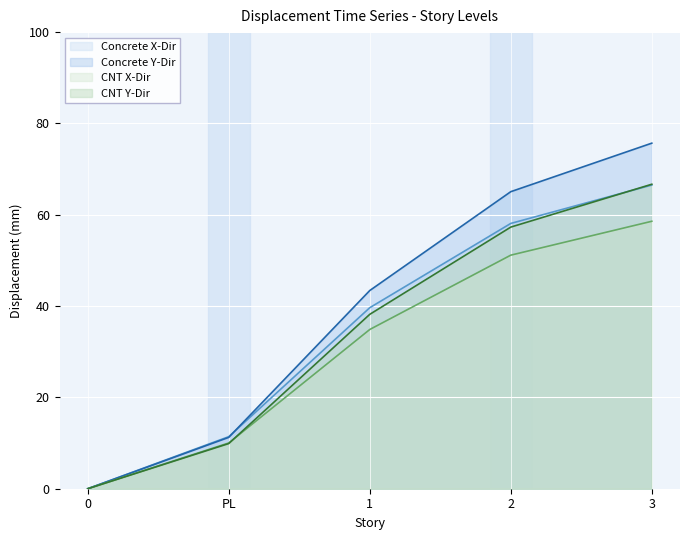

List the series in order of their peak value, lowest first.

CNT X-Dir, Concrete X-Dir, CNT Y-Dir, Concrete Y-Dir